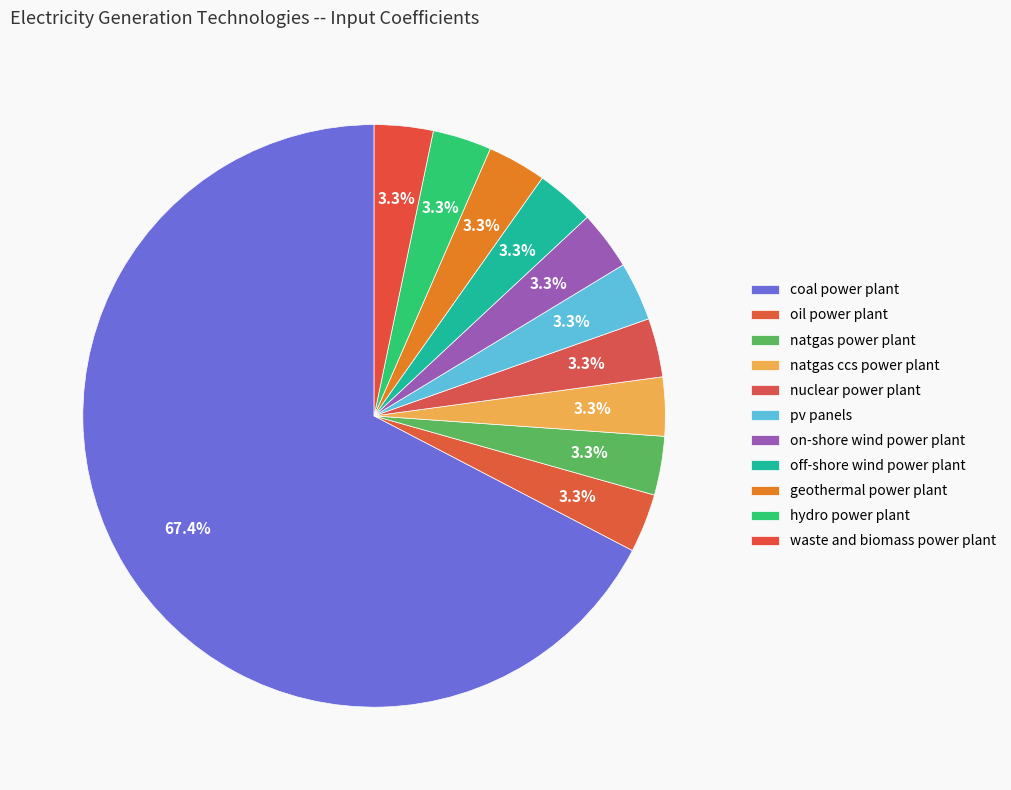

Rank the categories by value from lowest to highest.

oil power plant, on-shore wind power plant, off-shore wind power plant, natgas power plant, natgas ccs power plant, nuclear power plant, pv panels, geothermal power plant, hydro power plant, waste and biomass power plant, coal power plant